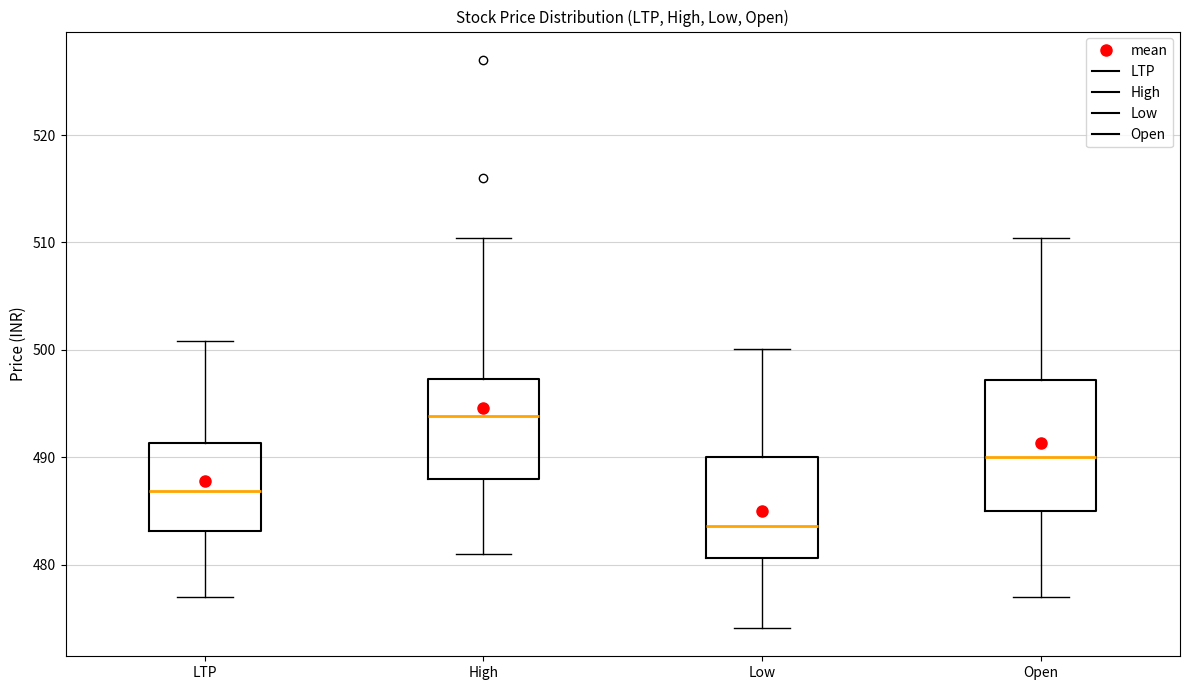

Where is the lower edge of the box for Low on the y-axis? The values are not printed on the chart, so give them approximately, as read against the axis.

481